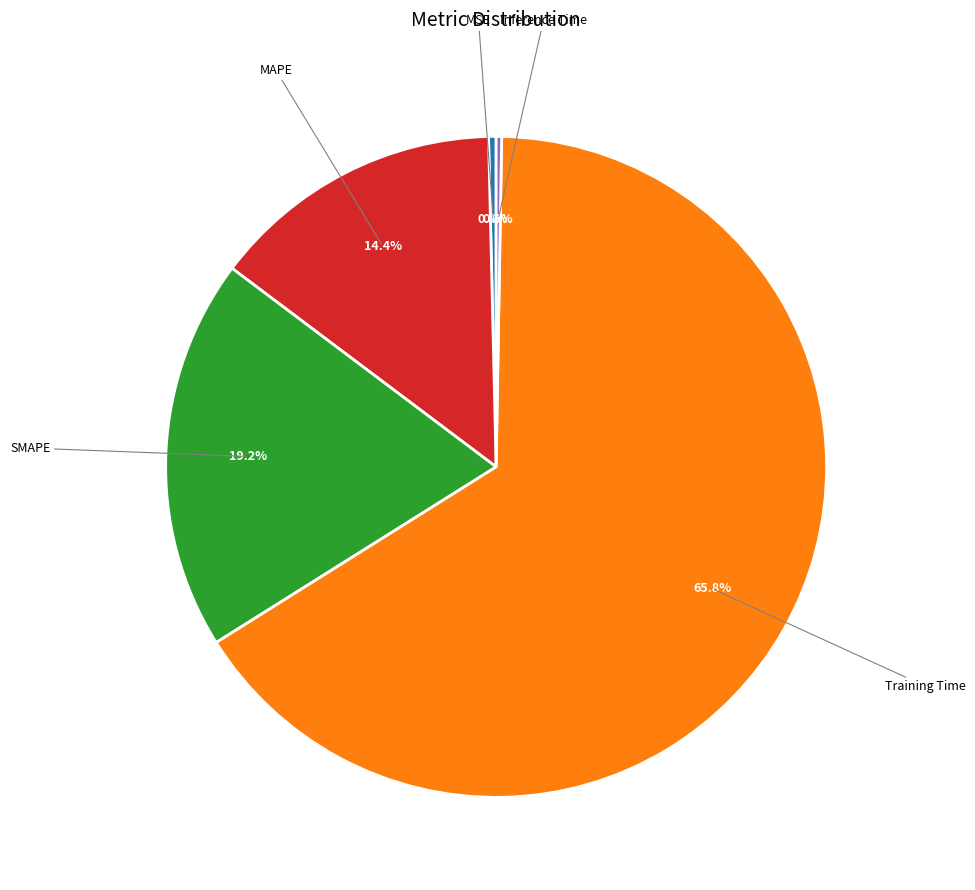

Is there a majority slice in this chart?

Yes